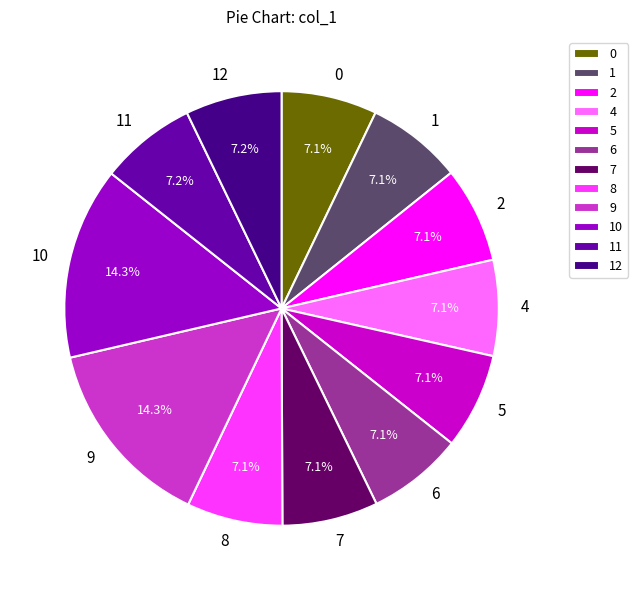

Does 6 account for over 50% of the chart?

No